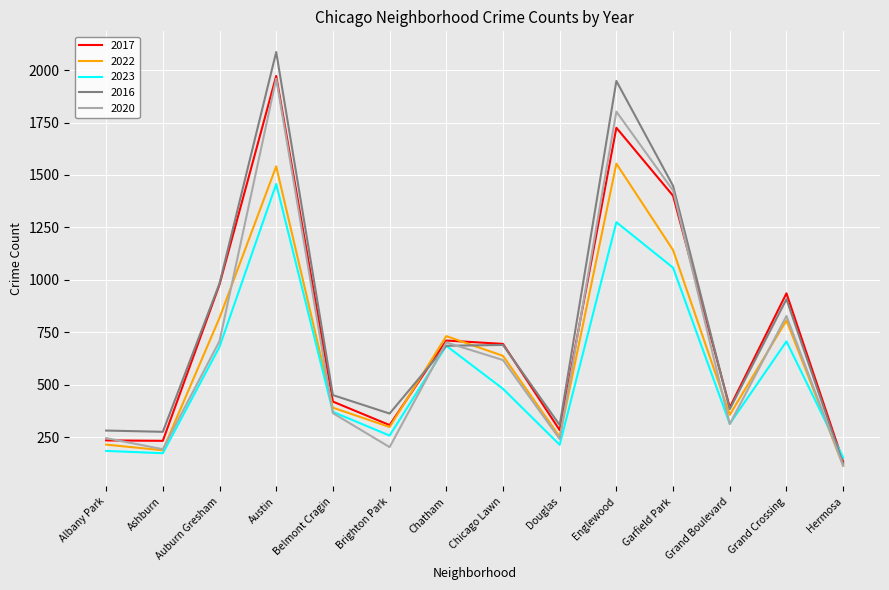

Which series changed the most between Englewood and Grand Crossing?

2016